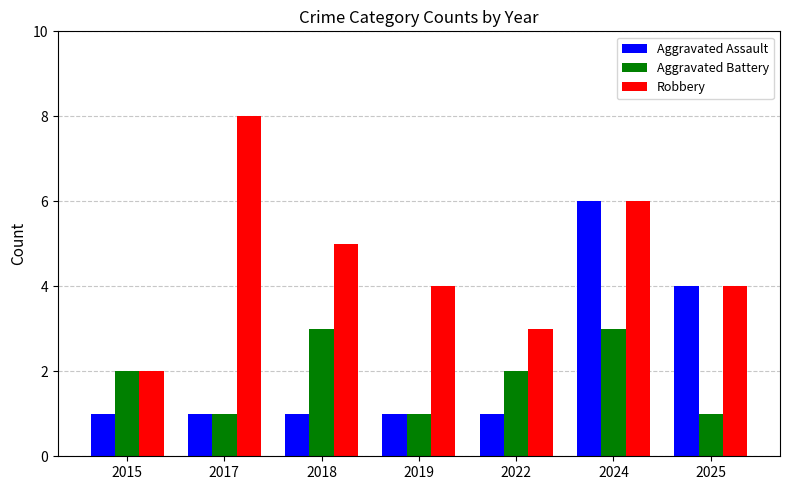

Is it true that Aggravated Battery equals 1 at 2015?

False